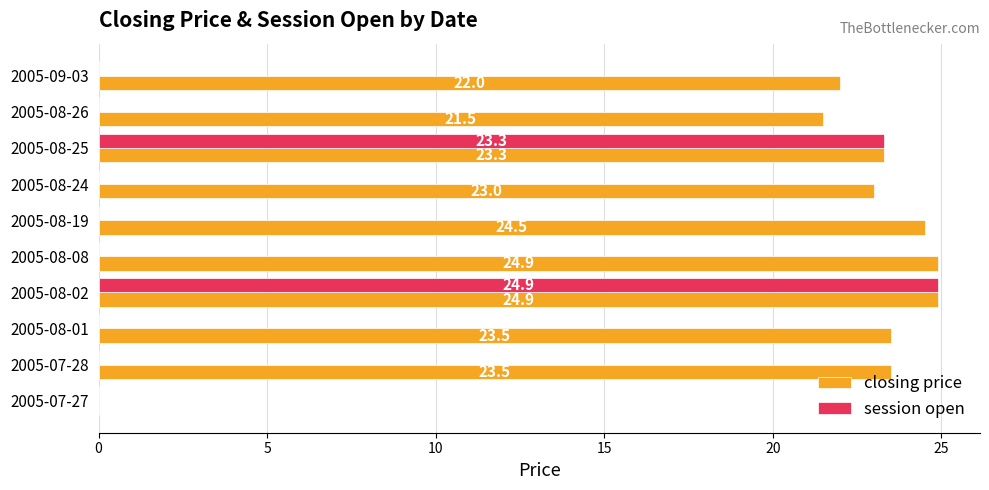

What is the maximum value for closing price?

24.9